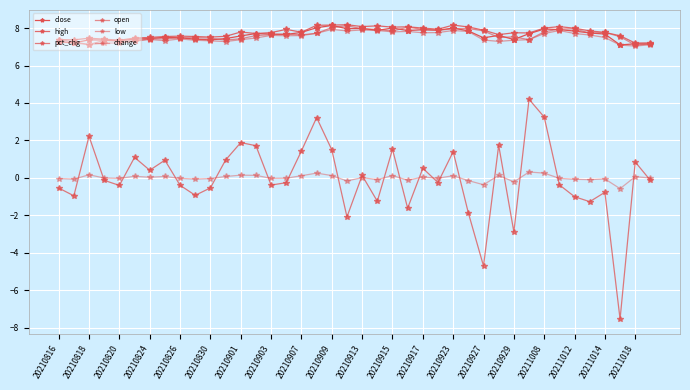

Does the chart have visible grid lines?

Yes